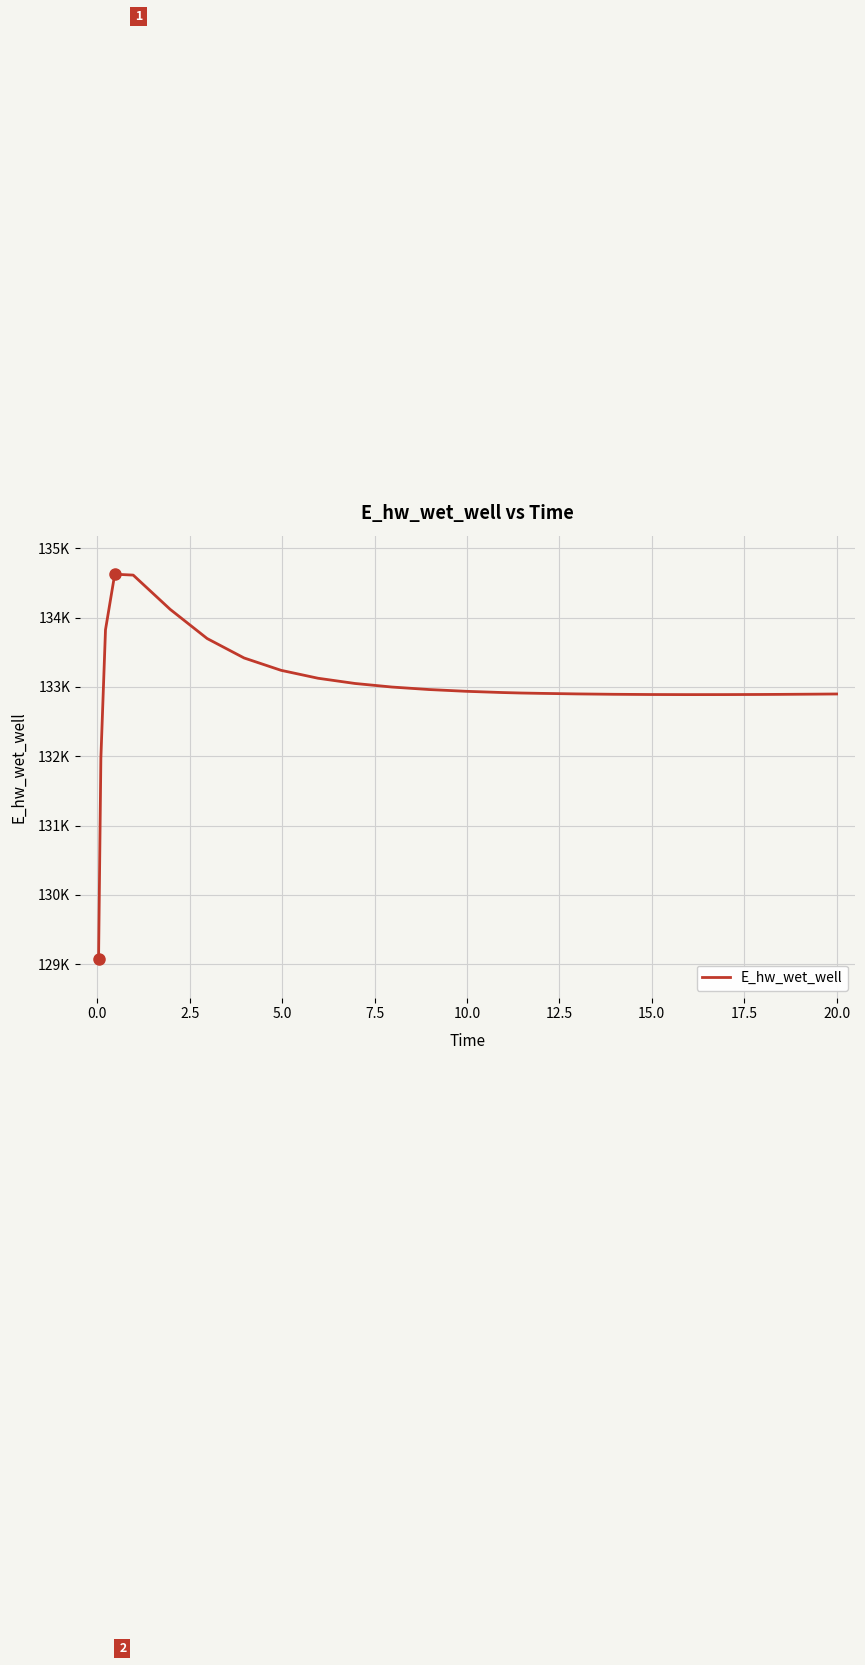

Reading left to right, transcribe all the data shown in this chart.

129070.2	131969.7	133825.6	134627.4	134614.6	134120.2	133699.1	133418.4	133240.1	133125.8	133050.3	132998.8	132962.9	132937.4	132919.3	132912.4	132907.7	132899.7	132894.1	132890.8	132889.5	132889.8	132891.6	132892.9	132896.4	132898.6